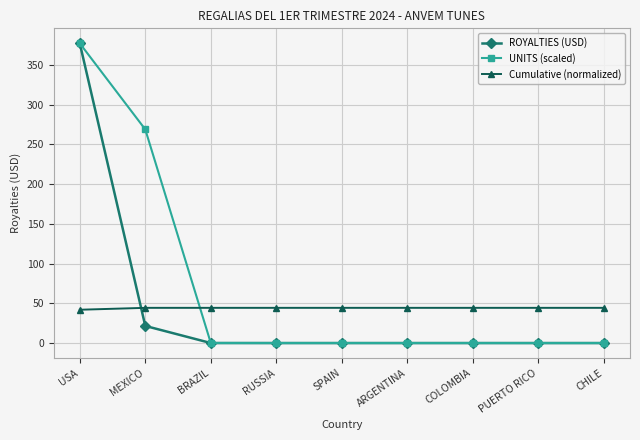

Which series has the largest total across all categories?

UNITS (scaled)